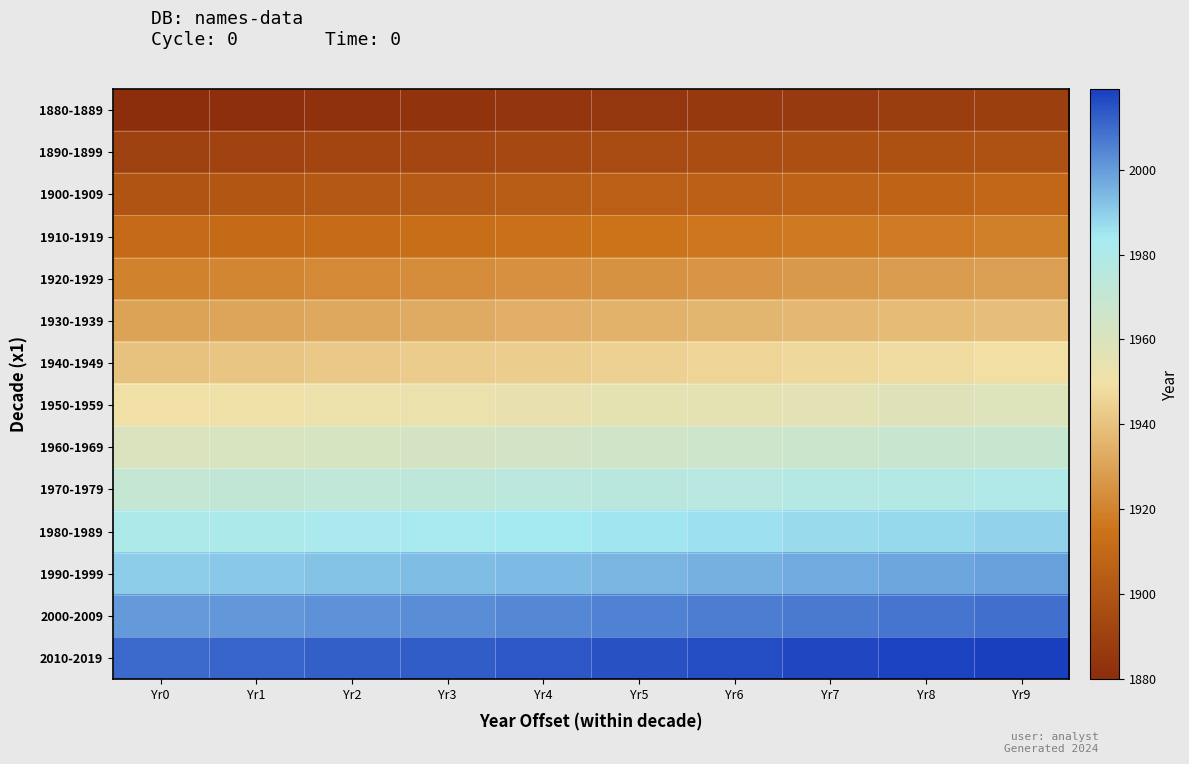

List the series in order of their peak value, highest first.

2010-2019, 2000-2009, 1990-1999, 1980-1989, 1970-1979, 1960-1969, 1950-1959, 1940-1949, 1930-1939, 1920-1929, 1910-1919, 1900-1909, 1890-1899, 1880-1889